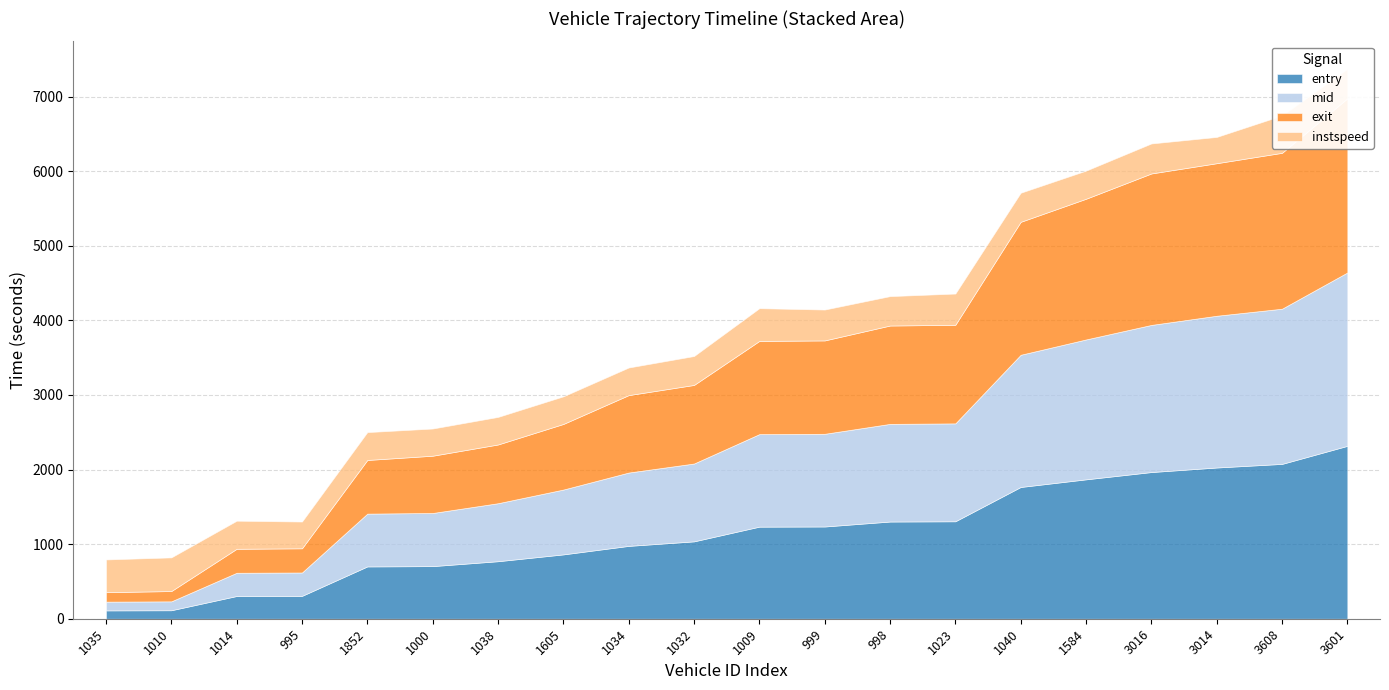

How many distinct data groups are displayed?

4